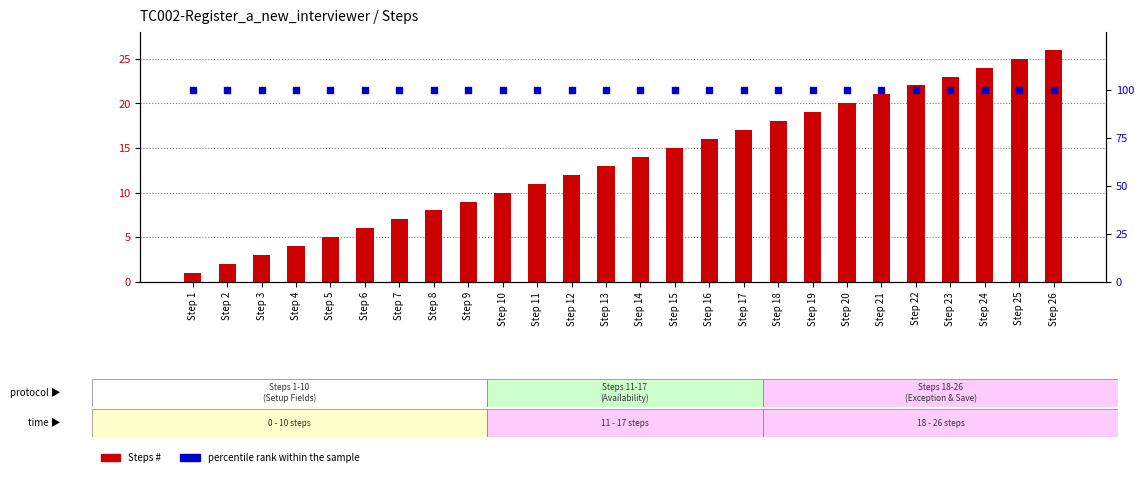

Which series reaches the maximum Y coordinate?

percentile rank within the sample